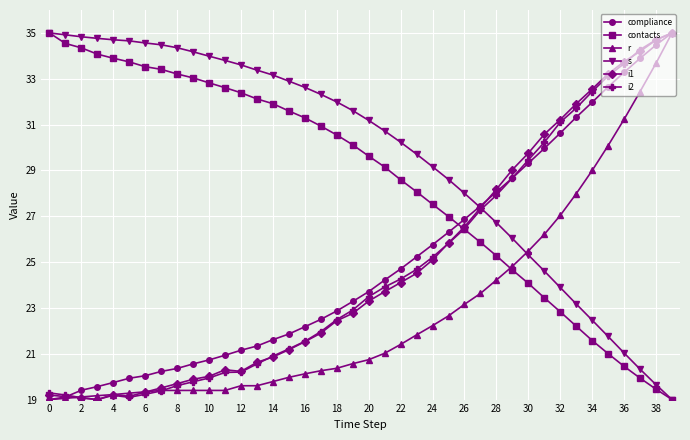

True or false: i2 and s cross at least once.

True